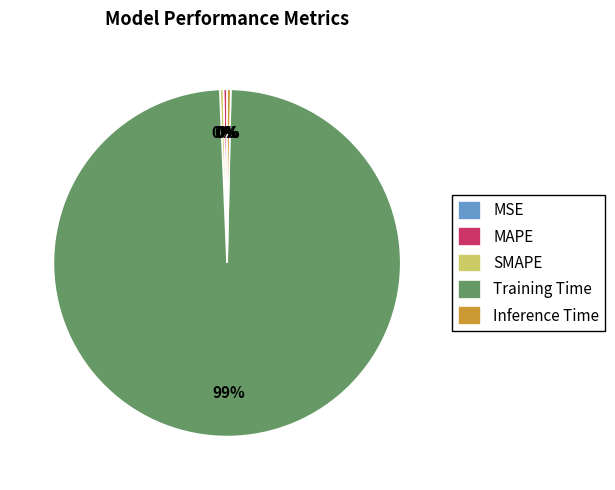

True or false: Training Time accounts for 99% of the total.

True